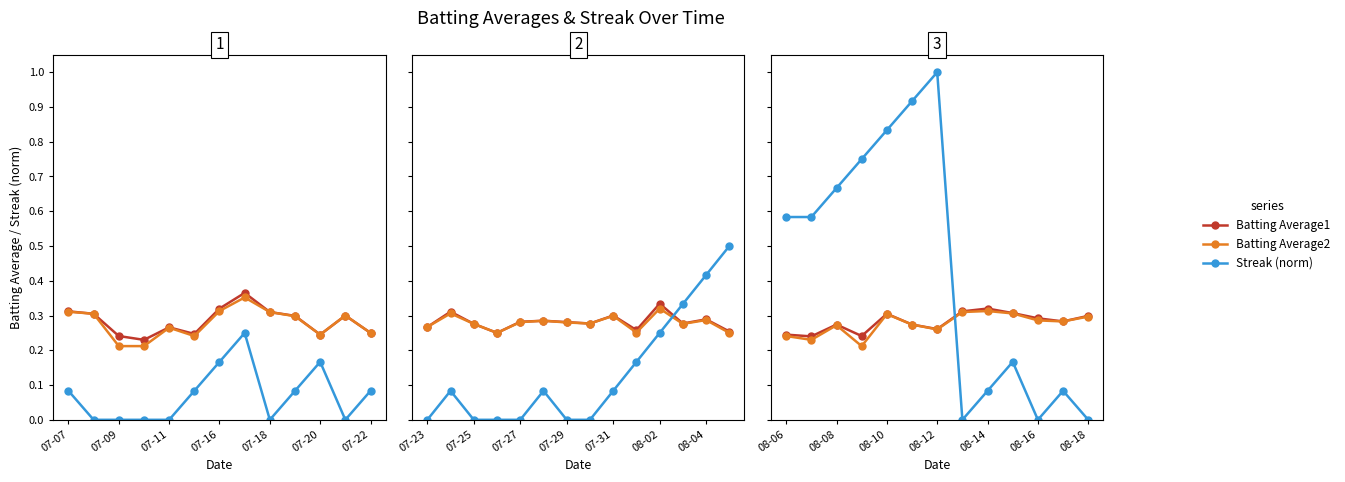

Where is the first local maximum for Batting Average2?

08-08